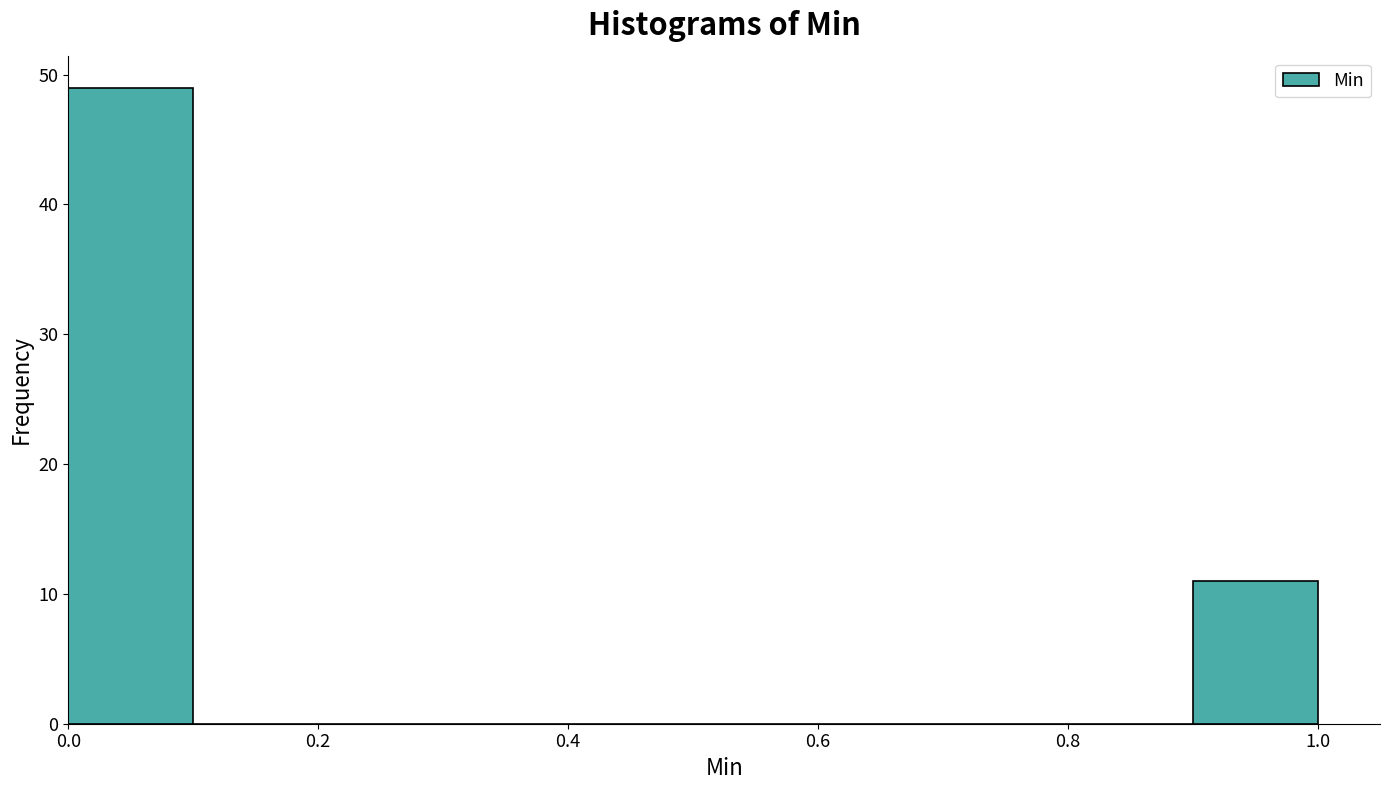

Reading left to right, transcribe this chart: for each bar, give the range it covers on the x-axis and its height. The values are not printed on the chart, so give them approximately, as read against the axis.

0.0 to 0.1: 49
0.1 to 0.2: 0
0.2 to 0.3: 0
0.3 to 0.4: 0
0.4 to 0.5: 0
0.5 to 0.6: 0
0.6 to 0.7: 0
0.7 to 0.8: 0
0.8 to 0.9: 0
0.9 to 1.0: 11